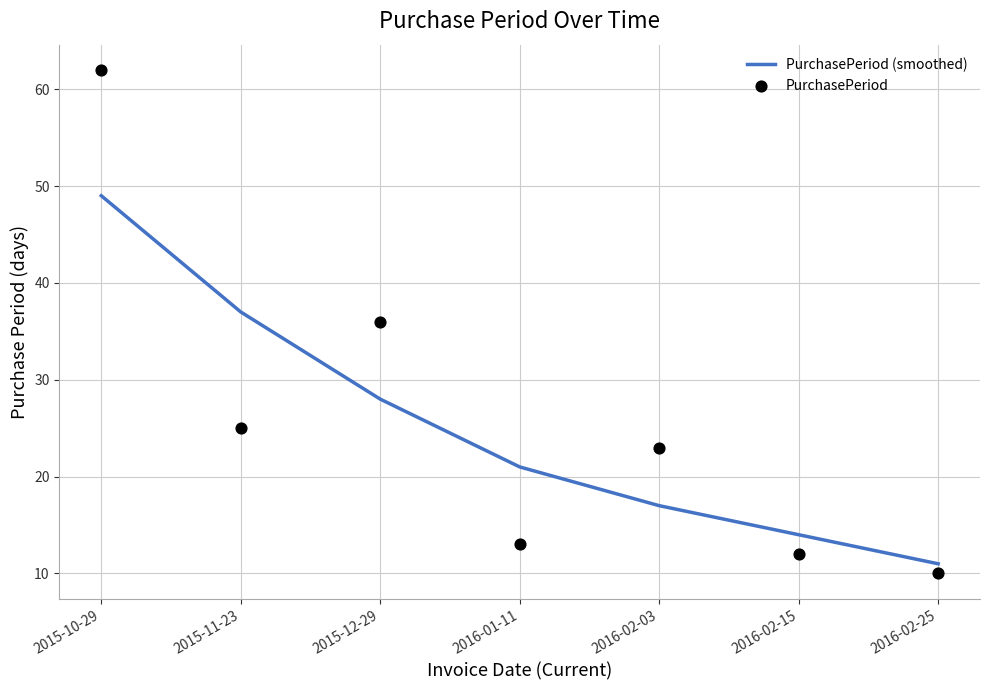

At how many categories does at least one series exceed 41?

1